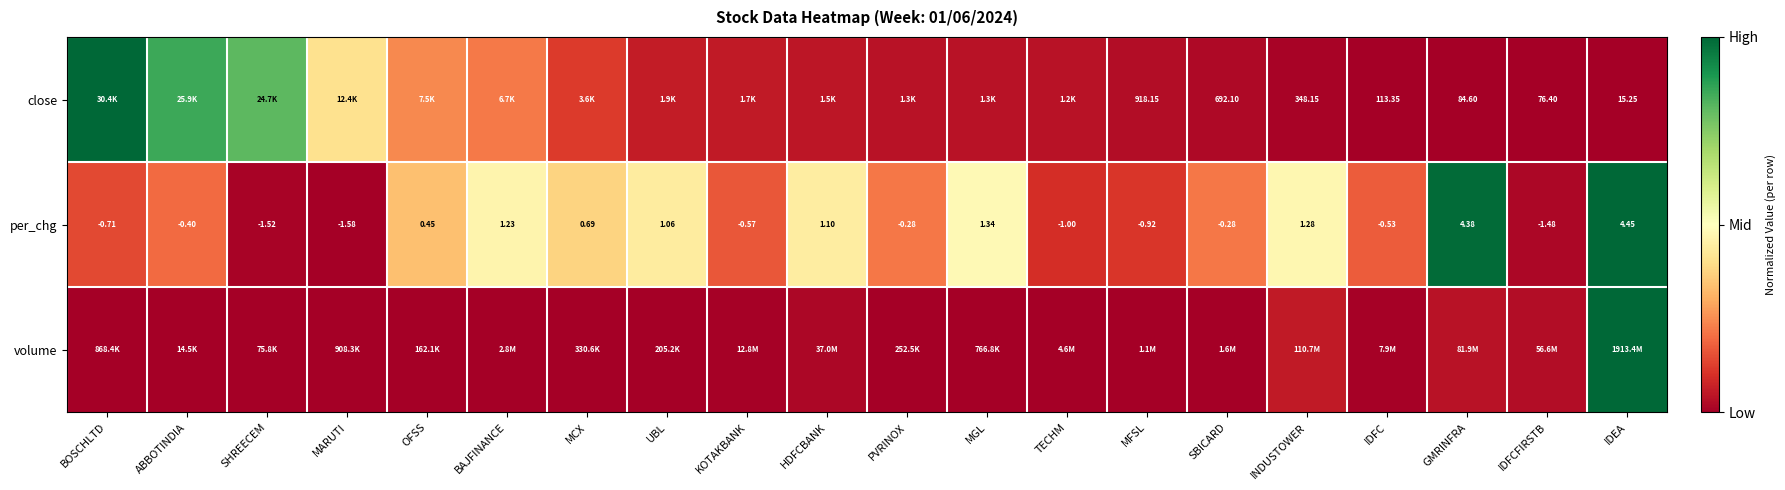

At which label is per_chg closest to 1?

UBL